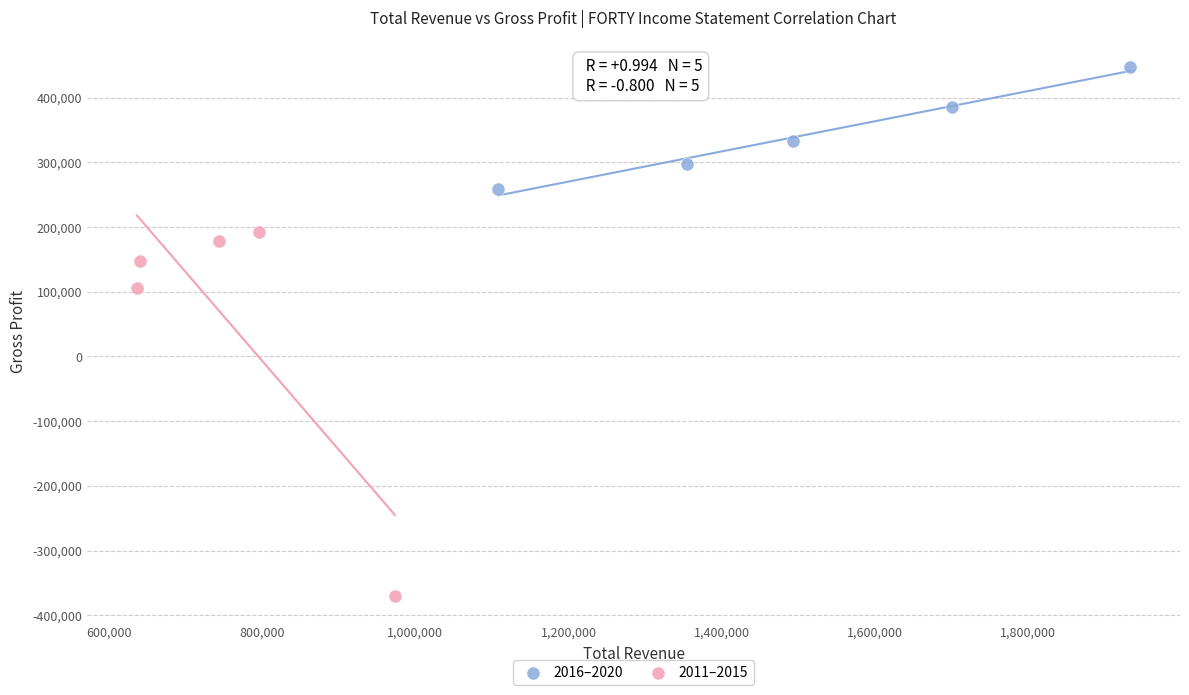

Which series contains the highest Y value?

2016–2020